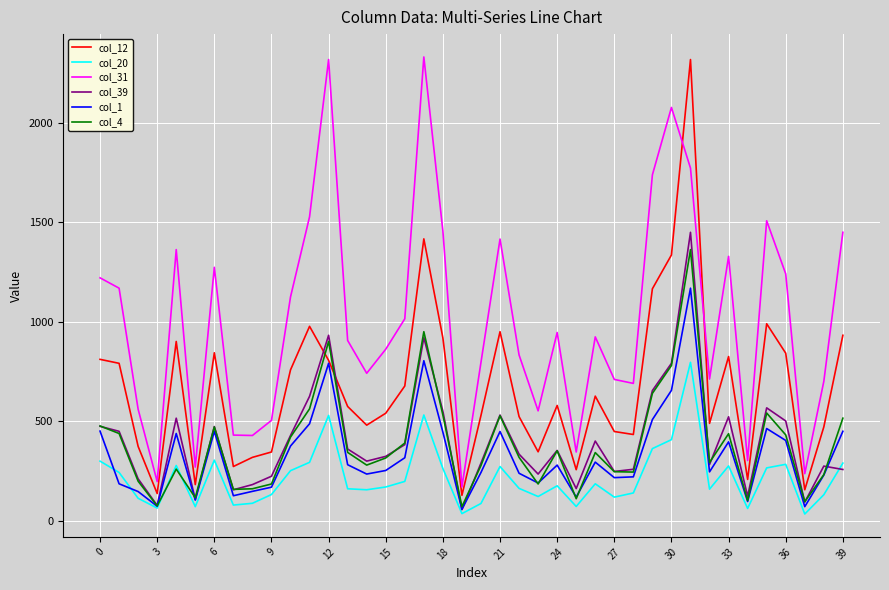

True or false: col_31 and col_1 intersect in this chart.

False